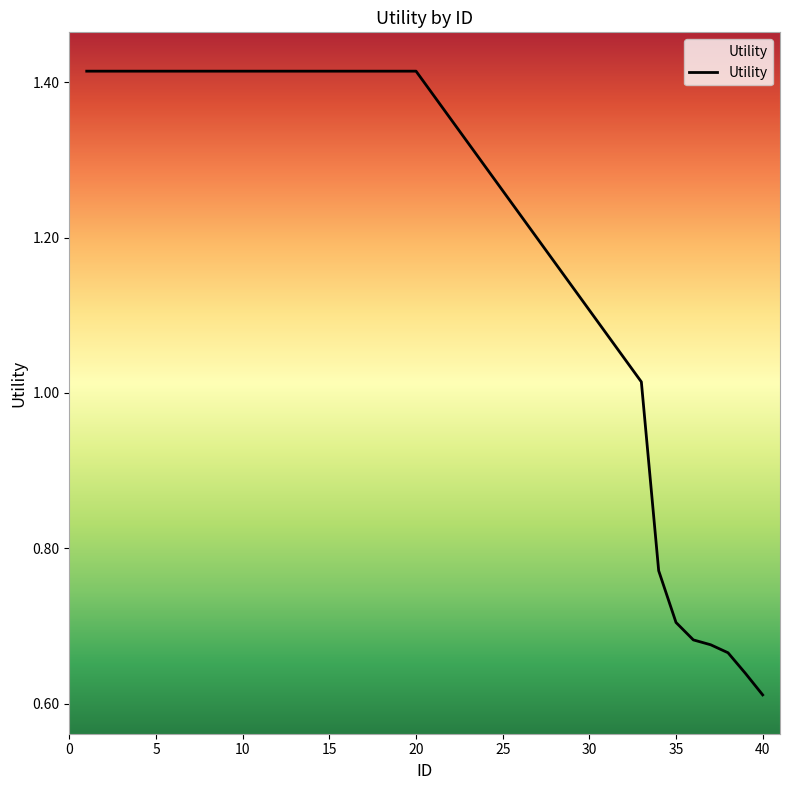

What is the greatest value displayed?

1.4